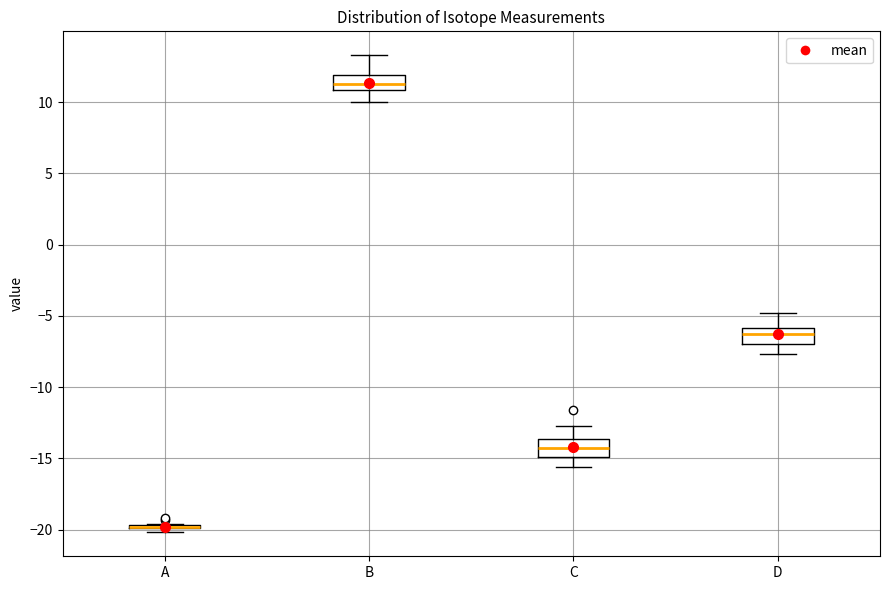

Reading left to right, read every box against the y-axis: the position of its median line, the range the box covers, and the ends of its whiskers. The values are not printed on the chart, so give them approximately, as read against the axis.

A: box collapsed to a line at -20.0, whiskers -20.0 to -19.5
B: median 11.5, box 11.0 to 12.0, whiskers 10.0 to 13.5
C: median -14.5, box -15.0 to -13.5, whiskers -15.5 to -12.5
D: median -6.5, box -7.0 to -6.0, whiskers -7.5 to -5.0